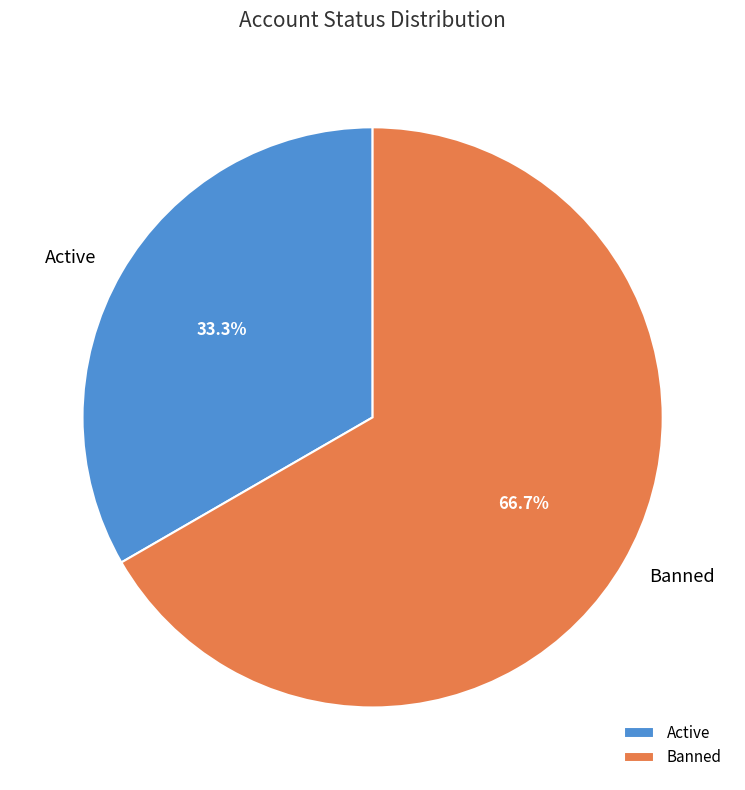

Which slice is the largest?

Banned